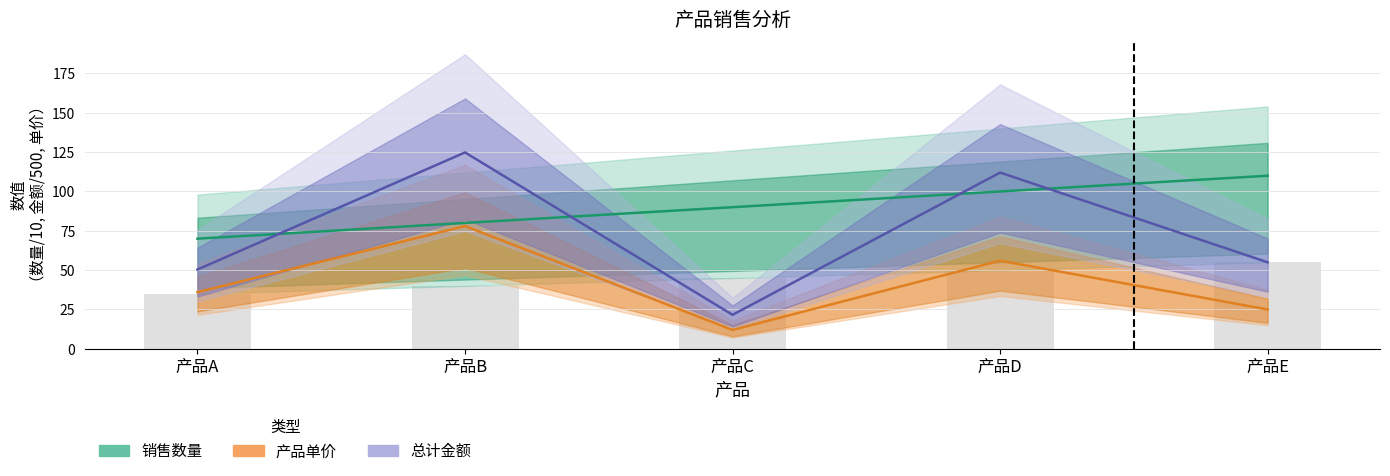

Count the number of categories in the chart.

5